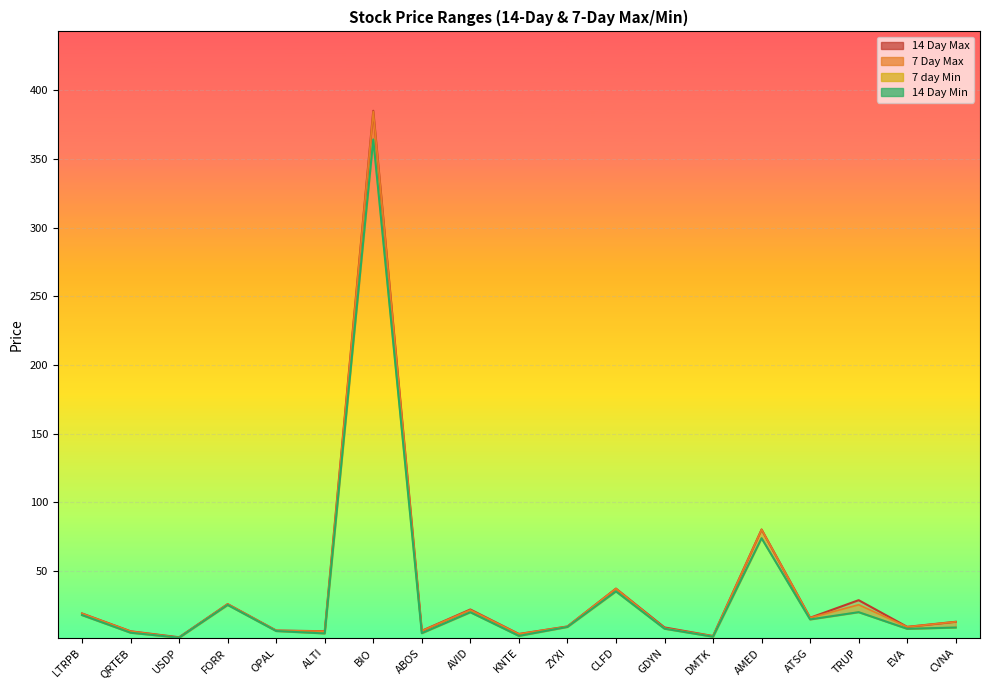

What position from the left is ATSG?

16